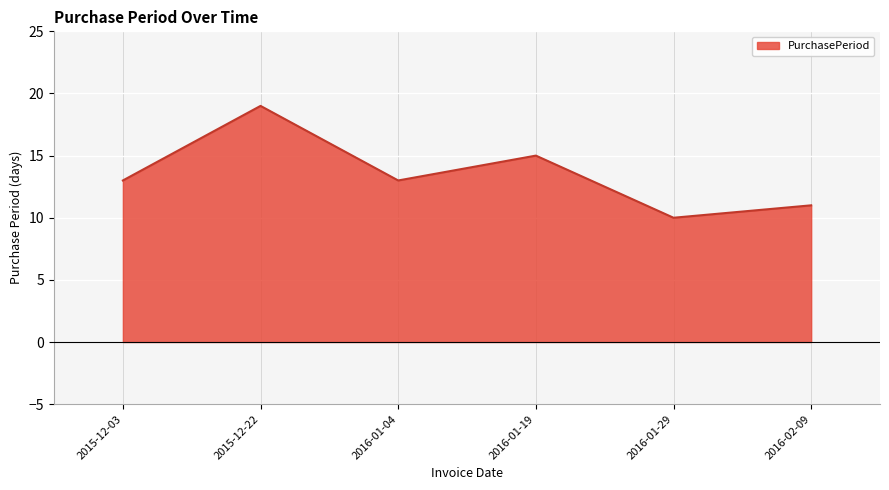

Reading left to right, list all the values displayed in this chart.

13	19	13	15	10	11